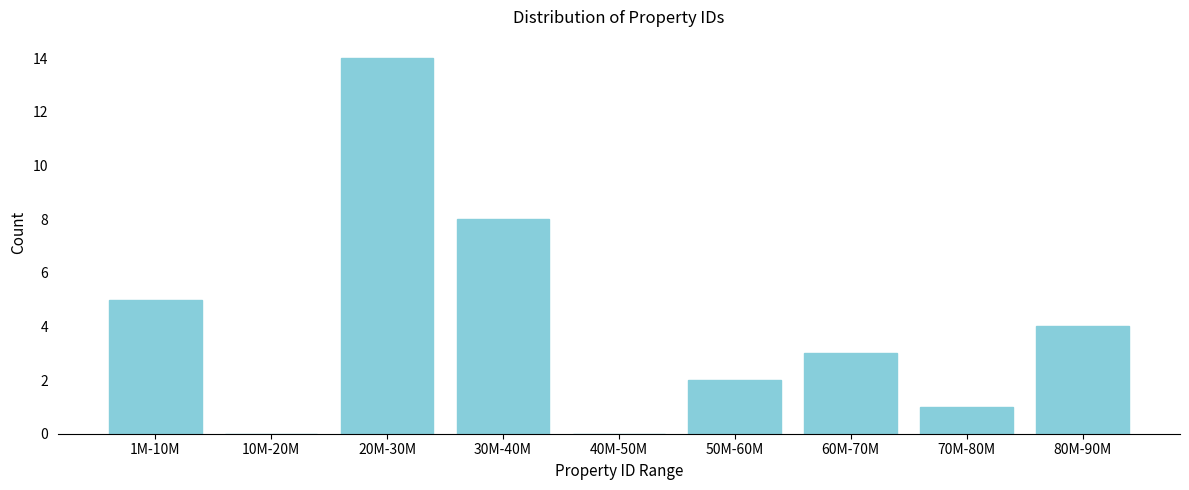

Reading left to right, transcribe all the data shown in this chart.

1M-10M=5	10M-20M=0	20M-30M=14	30M-40M=8	40M-50M=0	50M-60M=2	60M-70M=3	70M-80M=1	80M-90M=4